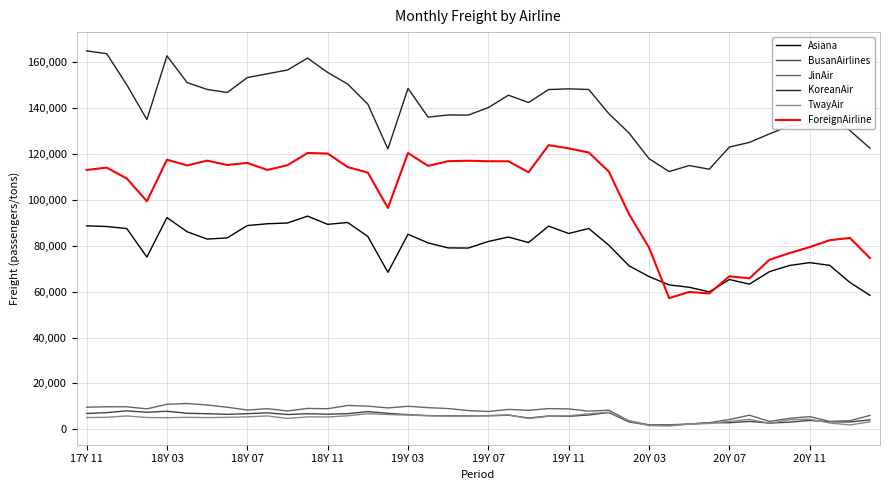

What is the lowest value of the ForeignAirline series?

57172